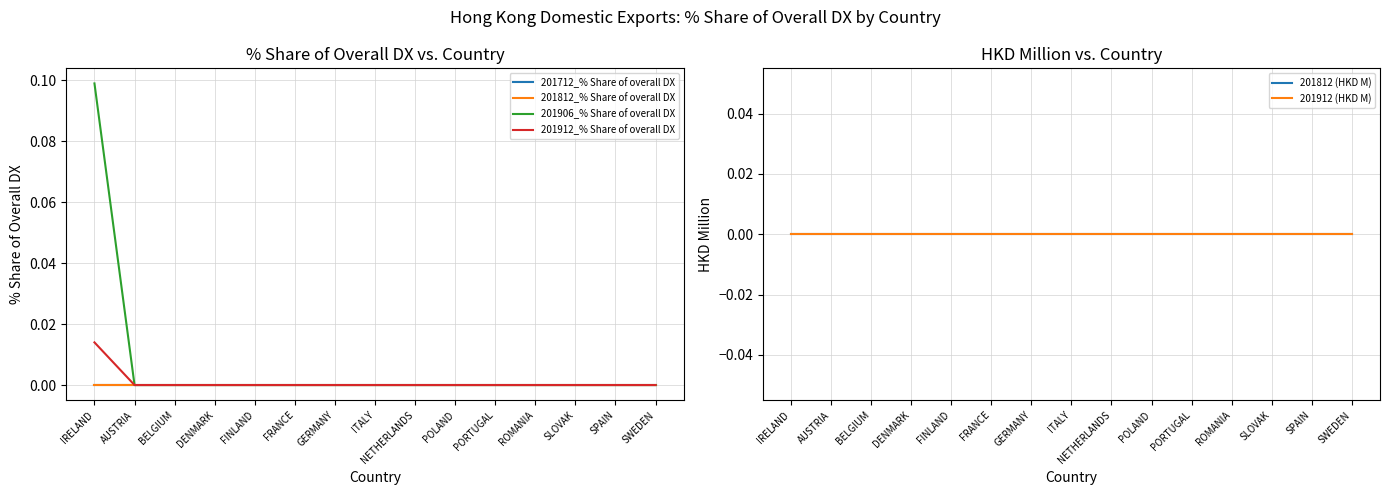

At which label does 201912_% Share of overall DX reach its minimum?

AUSTRIA